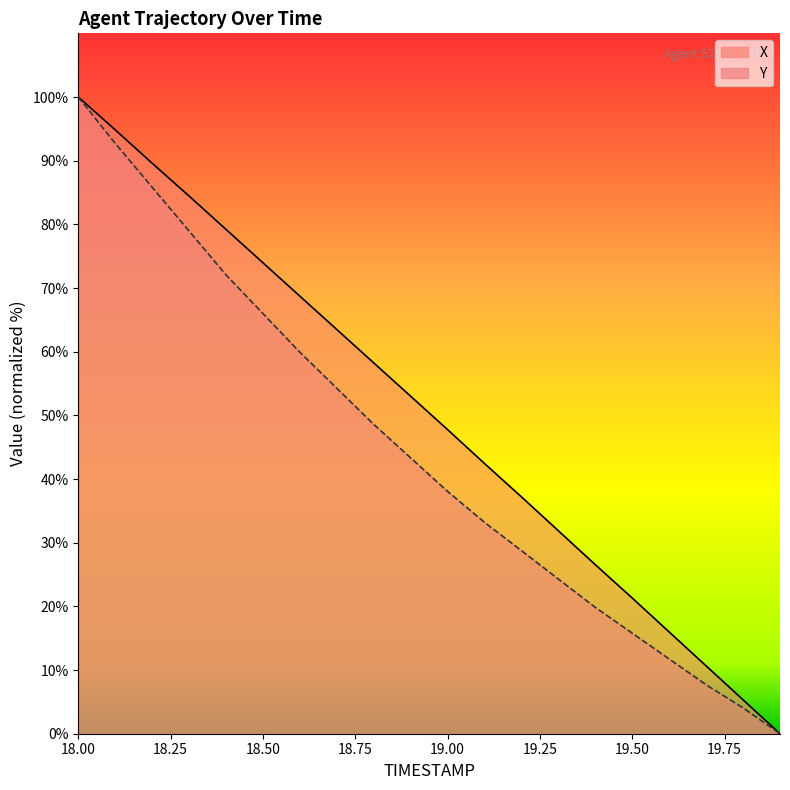

True or false: Y and X cross at least once.

False